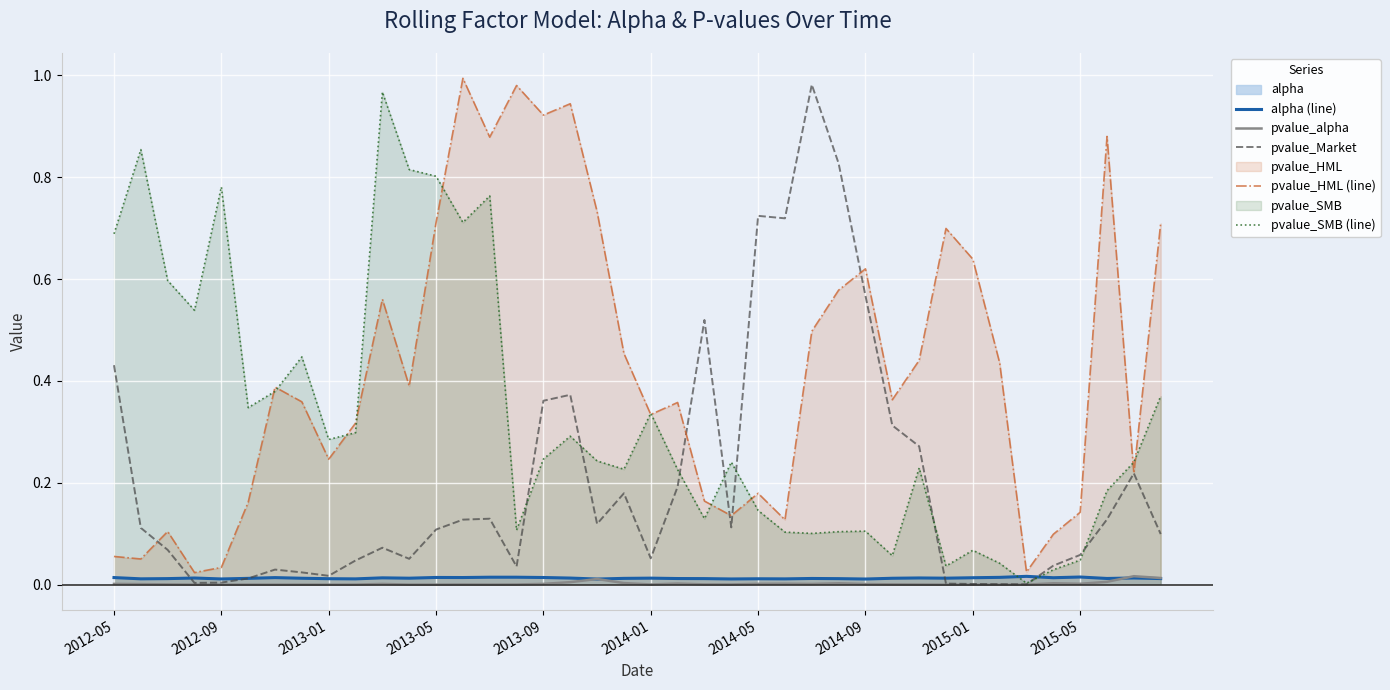

Reading left to right, what are all the values shown in this chart?

alpha (line): 0.0	0.0	0.0	0.0	0.0	0.0	0.0	0.0	0.0	0.0	0.0	0.0	0.0	0.0	0.0	0.0	0.0	0.0	0.0	0.0	0.0	0.0	0.0	0.0	0.0	0.0	0.0	0.0	0.0	0.0	0.0	0.0	0.0	0.0	0.0	0.0	0.0	0.0	0.0	0.0
pvalue_alpha: 0.0	0.0	0.0	0.0	0.0	0.0	0.0	0.0	0.0	0.0	0.0	0.0	0.0	0.0	0.0	0.0	0.0	0.0	0.0	0.0	0.0	0.0	0.0	0.0	0.0	0.0	0.0	0.0	0.0	0.0	0.0	0.0	0.0	0.0	0.0	0.0	0.0	0.0	0.0	0.0
pvalue_Market: 0.4	0.1	0.1	0.0	0.0	0.0	0.0	0.0	0.0	0.0	0.1	0.1	0.1	0.1	0.1	0.0	0.4	0.4	0.1	0.2	0.1	0.2	0.5	0.1	0.7	0.7	1.0	0.8	0.6	0.3	0.3	0.0	0.0	0.0	0.0	0.0	0.1	0.1	0.2	0.1
pvalue_HML (line): 0.1	0.1	0.1	0.0	0.0	0.2	0.4	0.4	0.2	0.3	0.6	0.4	0.7	1.0	0.9	1.0	0.9	0.9	0.7	0.5	0.3	0.4	0.2	0.1	0.2	0.1	0.5	0.6	0.6	0.4	0.4	0.7	0.6	0.4	0.0	0.1	0.1	0.9	0.2	0.7
pvalue_SMB (line): 0.7	0.9	0.6	0.5	0.8	0.3	0.4	0.4	0.3	0.3	1.0	0.8	0.8	0.7	0.8	0.1	0.2	0.3	0.2	0.2	0.3	0.2	0.1	0.2	0.1	0.1	0.1	0.1	0.1	0.1	0.2	0.0	0.1	0.0	0.0	0.0	0.0	0.2	0.2	0.4